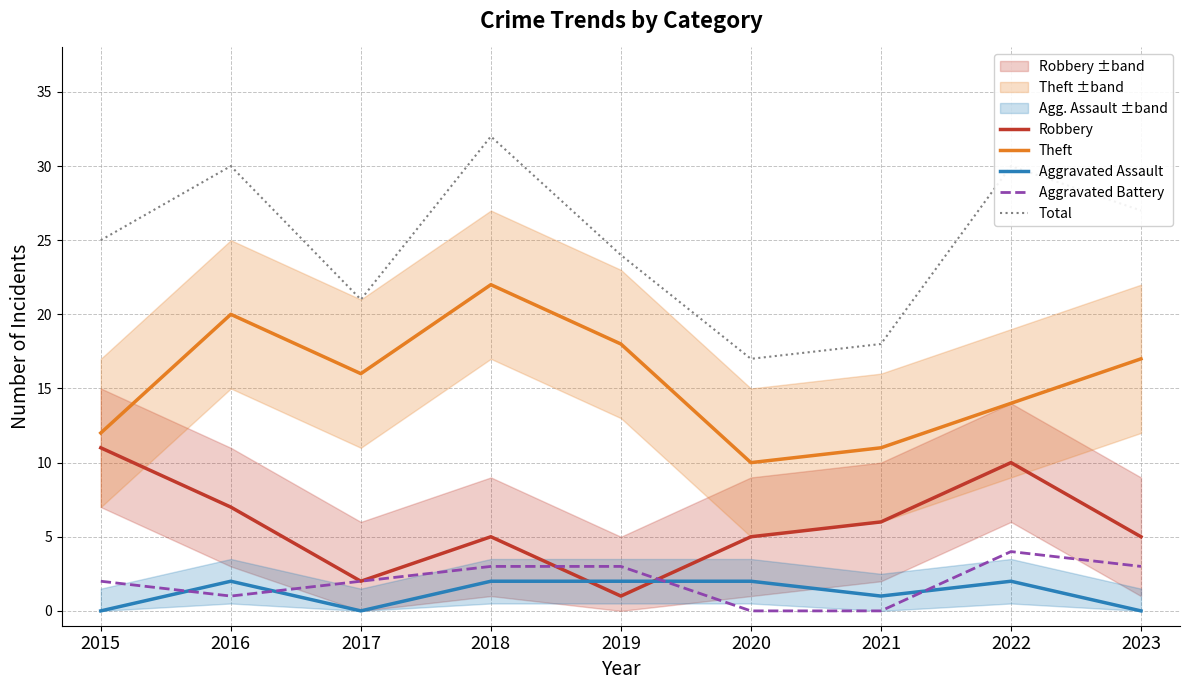

What is the difference between the second highest and minimum values in the Theft series?

10